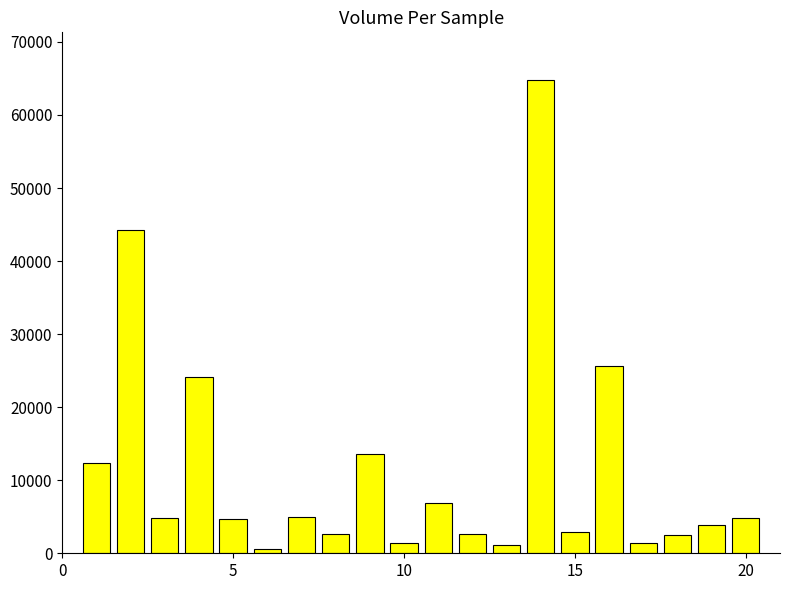

What is the maximum value shown in the chart?

64830.7